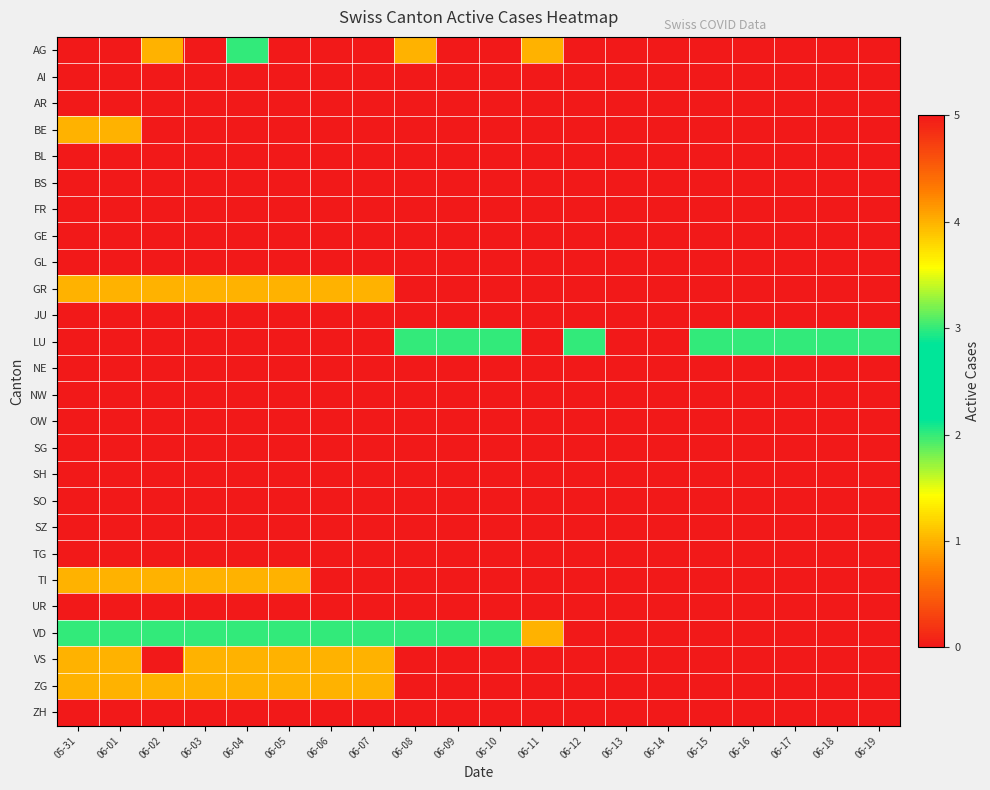

Reading right to left, transcribe all the data shown in this chart.

AG: 06-19=0	06-18=0	06-17=0	06-16=0	06-15=0	06-14=0	06-13=0	06-12=0	06-11=1	06-10=0	06-09=0	06-08=1	06-07=0	06-06=0	06-05=0	06-04=2	06-03=0	06-02=1	06-01=0	05-31=0
AI: 06-19=0	06-18=0	06-17=0	06-16=0	06-15=0	06-14=0	06-13=0	06-12=0	06-11=0	06-10=0	06-09=0	06-08=0	06-07=0	06-06=0	06-05=0	06-04=0	06-03=0	06-02=0	06-01=0	05-31=0
AR: 06-19=0	06-18=0	06-17=0	06-16=0	06-15=0	06-14=0	06-13=0	06-12=0	06-11=0	06-10=0	06-09=0	06-08=0	06-07=0	06-06=0	06-05=0	06-04=0	06-03=0	06-02=0	06-01=0	05-31=0
BE: 06-19=0	06-18=0	06-17=0	06-16=0	06-15=0	06-14=0	06-13=0	06-12=0	06-11=0	06-10=0	06-09=0	06-08=0	06-07=0	06-06=0	06-05=0	06-04=0	06-03=0	06-02=0	06-01=1	05-31=1
BL: 06-19=0	06-18=0	06-17=0	06-16=0	06-15=0	06-14=0	06-13=0	06-12=0	06-11=0	06-10=0	06-09=0	06-08=0	06-07=0	06-06=0	06-05=0	06-04=0	06-03=0	06-02=0	06-01=0	05-31=0
BS: 06-19=0	06-18=0	06-17=0	06-16=0	06-15=0	06-14=0	06-13=0	06-12=0	06-11=0	06-10=0	06-09=0	06-08=0	06-07=0	06-06=0	06-05=0	06-04=0	06-03=0	06-02=0	06-01=0	05-31=0
FR: 06-19=0	06-18=0	06-17=0	06-16=0	06-15=0	06-14=0	06-13=0	06-12=0	06-11=0	06-10=0	06-09=0	06-08=0	06-07=0	06-06=0	06-05=0	06-04=0	06-03=0	06-02=0	06-01=0	05-31=0
GE: 06-19=0	06-18=0	06-17=0	06-16=0	06-15=0	06-14=0	06-13=0	06-12=0	06-11=0	06-10=0	06-09=0	06-08=0	06-07=0	06-06=0	06-05=0	06-04=0	06-03=0	06-02=0	06-01=0	05-31=0
GL: 06-19=0	06-18=0	06-17=0	06-16=0	06-15=0	06-14=0	06-13=0	06-12=0	06-11=0	06-10=0	06-09=0	06-08=0	06-07=0	06-06=0	06-05=0	06-04=0	06-03=0	06-02=0	06-01=0	05-31=0
GR: 06-19=0	06-18=0	06-17=0	06-16=0	06-15=0	06-14=0	06-13=0	06-12=0	06-11=0	06-10=0	06-09=0	06-08=0	06-07=1	06-06=1	06-05=1	06-04=1	06-03=1	06-02=1	06-01=1	05-31=1
JU: 06-19=0	06-18=0	06-17=0	06-16=0	06-15=0	06-14=0	06-13=0	06-12=0	06-11=0	06-10=0	06-09=0	06-08=0	06-07=0	06-06=0	06-05=0	06-04=0	06-03=0	06-02=0	06-01=0	05-31=0
LU: 06-19=2	06-18=2	06-17=2	06-16=2	06-15=2	06-14=0	06-13=0	06-12=2	06-11=0	06-10=2	06-09=3	06-08=3	06-07=0	06-06=0	06-05=5	06-04=5	06-03=5	06-02=0	06-01=0	05-31=0
NE: 06-19=0	06-18=0	06-17=0	06-16=0	06-15=0	06-14=0	06-13=0	06-12=0	06-11=0	06-10=0	06-09=0	06-08=0	06-07=0	06-06=0	06-05=0	06-04=0	06-03=0	06-02=0	06-01=0	05-31=0
NW: 06-19=0	06-18=0	06-17=0	06-16=0	06-15=0	06-14=0	06-13=0	06-12=0	06-11=0	06-10=0	06-09=0	06-08=0	06-07=0	06-06=0	06-05=0	06-04=0	06-03=0	06-02=0	06-01=0	05-31=0
OW: 06-19=0	06-18=0	06-17=0	06-16=0	06-15=0	06-14=0	06-13=0	06-12=0	06-11=0	06-10=0	06-09=0	06-08=0	06-07=0	06-06=0	06-05=0	06-04=0	06-03=0	06-02=0	06-01=0	05-31=0
SG: 06-19=0	06-18=0	06-17=0	06-16=0	06-15=0	06-14=0	06-13=0	06-12=0	06-11=0	06-10=0	06-09=0	06-08=0	06-07=0	06-06=0	06-05=0	06-04=0	06-03=0	06-02=0	06-01=0	05-31=0
SH: 06-19=0	06-18=0	06-17=0	06-16=0	06-15=0	06-14=0	06-13=0	06-12=0	06-11=0	06-10=0	06-09=0	06-08=0	06-07=0	06-06=0	06-05=0	06-04=0	06-03=0	06-02=0	06-01=0	05-31=0
SO: 06-19=0	06-18=0	06-17=0	06-16=0	06-15=0	06-14=0	06-13=0	06-12=0	06-11=0	06-10=0	06-09=0	06-08=0	06-07=0	06-06=0	06-05=0	06-04=0	06-03=0	06-02=0	06-01=0	05-31=0
SZ: 06-19=0	06-18=0	06-17=0	06-16=0	06-15=0	06-14=0	06-13=0	06-12=0	06-11=0	06-10=0	06-09=0	06-08=0	06-07=0	06-06=0	06-05=0	06-04=0	06-03=0	06-02=0	06-01=0	05-31=0
TG: 06-19=0	06-18=0	06-17=0	06-16=0	06-15=0	06-14=0	06-13=0	06-12=0	06-11=0	06-10=0	06-09=0	06-08=0	06-07=0	06-06=0	06-05=0	06-04=0	06-03=0	06-02=0	06-01=0	05-31=0
TI: 06-19=0	06-18=0	06-17=0	06-16=0	06-15=0	06-14=0	06-13=0	06-12=0	06-11=0	06-10=0	06-09=0	06-08=0	06-07=0	06-06=0	06-05=1	06-04=1	06-03=1	06-02=1	06-01=1	05-31=1
UR: 06-19=0	06-18=0	06-17=0	06-16=0	06-15=0	06-14=0	06-13=0	06-12=0	06-11=0	06-10=0	06-09=0	06-08=0	06-07=0	06-06=0	06-05=0	06-04=0	06-03=0	06-02=0	06-01=0	05-31=0
VD: 06-19=0	06-18=0	06-17=0	06-16=0	06-15=0	06-14=0	06-13=0	06-12=0	06-11=1	06-10=2	06-09=2	06-08=2	06-07=2	06-06=2	06-05=2	06-04=2	06-03=2	06-02=2	06-01=2	05-31=2
VS: 06-19=0	06-18=0	06-17=0	06-16=0	06-15=0	06-14=0	06-13=0	06-12=0	06-11=0	06-10=0	06-09=0	06-08=0	06-07=1	06-06=1	06-05=1	06-04=1	06-03=1	06-02=0	06-01=1	05-31=1
ZG: 06-19=0	06-18=0	06-17=0	06-16=0	06-15=0	06-14=0	06-13=0	06-12=0	06-11=0	06-10=0	06-09=0	06-08=0	06-07=1	06-06=1	06-05=1	06-04=1	06-03=1	06-02=1	06-01=1	05-31=1
ZH: 06-19=0	06-18=0	06-17=0	06-16=0	06-15=0	06-14=0	06-13=0	06-12=0	06-11=0	06-10=0	06-09=0	06-08=0	06-07=0	06-06=0	06-05=0	06-04=0	06-03=0	06-02=0	06-01=0	05-31=0